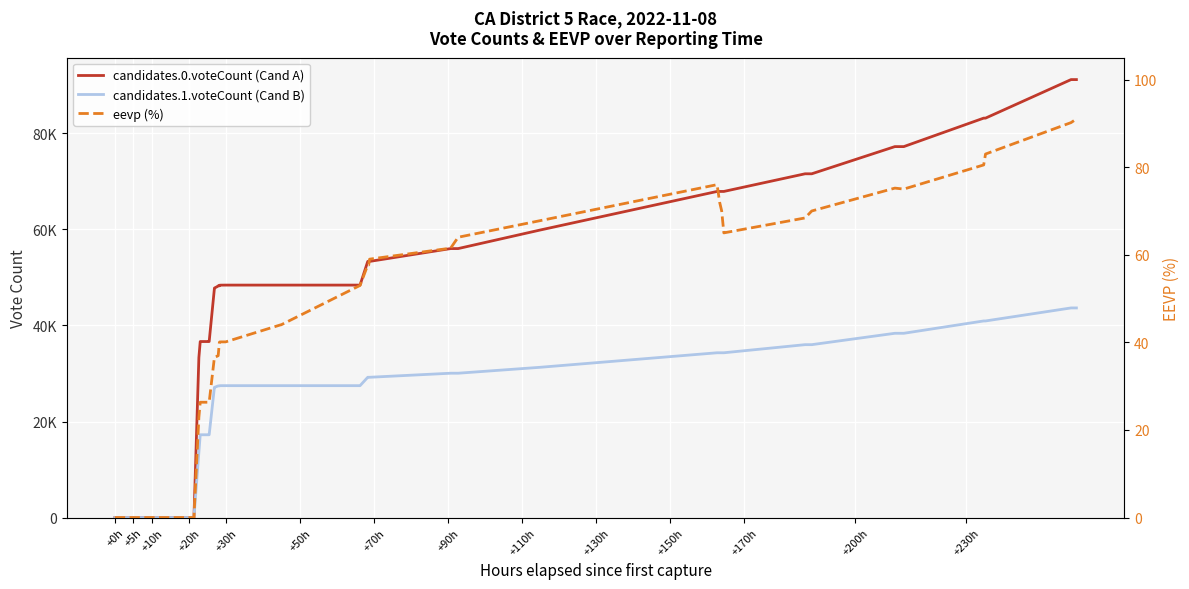

Reading left to right, list all the values displayed in this chart.

candidates.0.voteCount (Cand A): 0.0	0.0	0.0	0.0	0.0	33313.0	36655.0	36655.0	36655.0	36655.0	47615.0	47795.0	47937.0	48072.0	48256.0	48256.0	48387.0	48400.0	48410.0	48410.0	48410.0	48410.0	53343.0	53343.0	53343.0	56014.0	56014.0	59848.0	67913.0	67913.0	67913.0	67913.0	71589.0	71589.0	77251.0	77251.0	83181.0	83181.0	91207.0	91207.0
candidates.1.voteCount (Cand B): 0.0	0.0	0.0	0.0	0.0	13582.0	17240.0	17240.0	17240.0	17240.0	27061.0	27122.0	27220.0	27327.0	27411.0	27411.0	27455.0	27467.0	27467.0	27467.0	27467.0	27467.0	29212.0	29212.0	29212.0	30058.0	30058.0	31281.0	34316.0	34316.0	34316.0	34316.0	36005.0	36005.0	38374.0	38374.0	40942.0	40942.0	43653.0	43653.0
eevp (%): 0.0	0.0	0.0	0.0	0.0	22.9	26.3	26.3	26.3	26.3	36.5	36.6	36.7	36.8	37.0	40.0	40.1	40.1	40.1	44.0	44.0	53.0	57.7	57.7	59.0	61.5	64.0	67.8	76.0	72.0	70.0	65.0	68.4	70.0	75.2	75.0	80.5	83.0	90.2	91.0